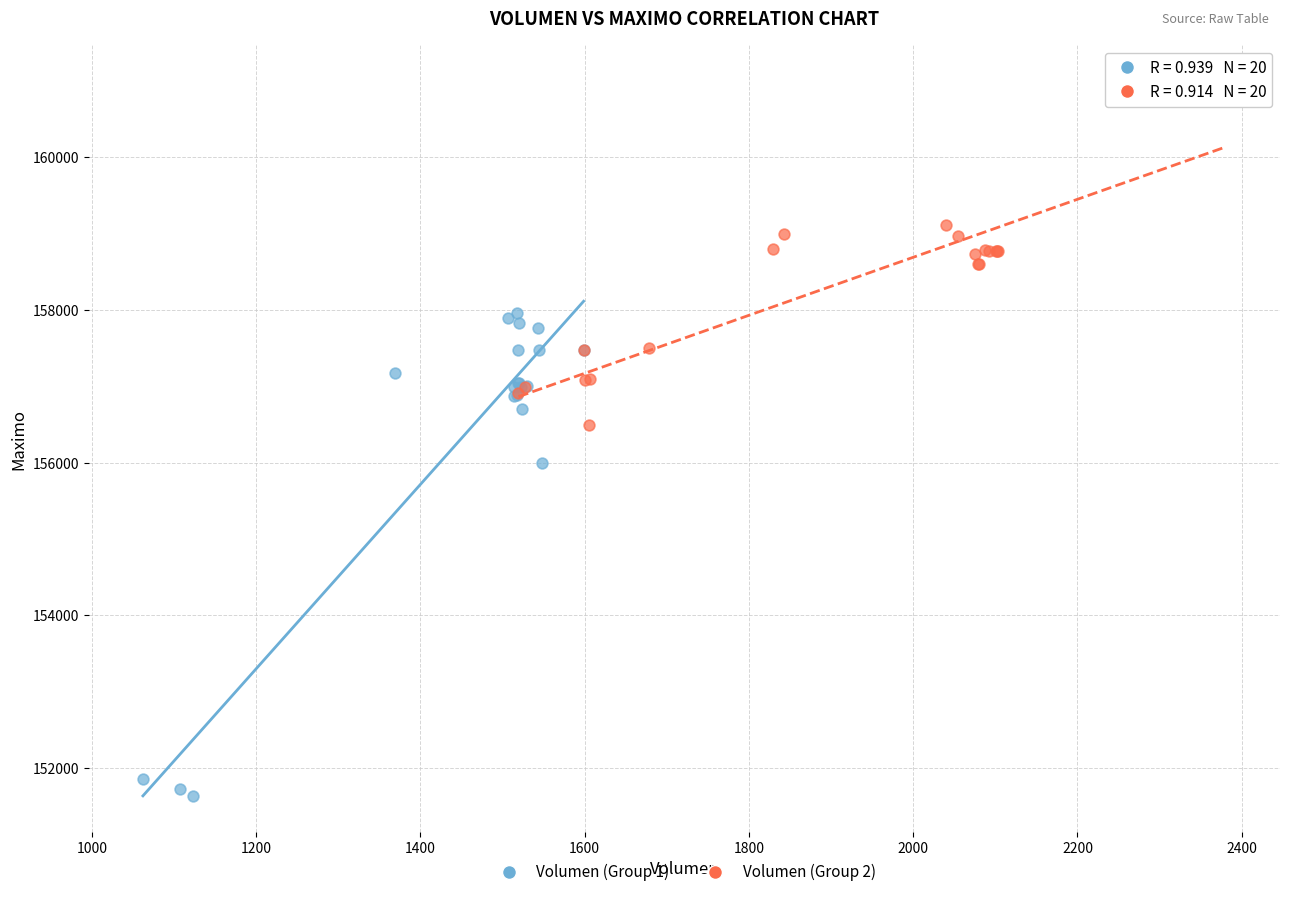

Which series has the largest Y range (max minus min)?

Volumen (Group 1)